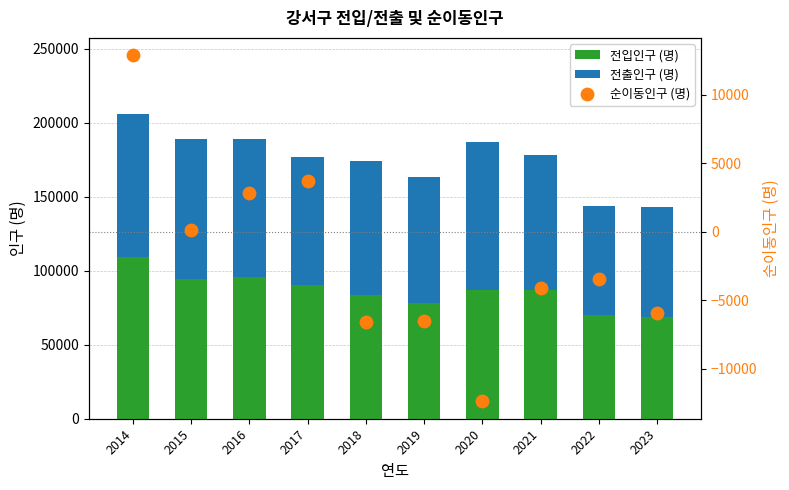

At how many categories does at least one series exceed 31132?

10